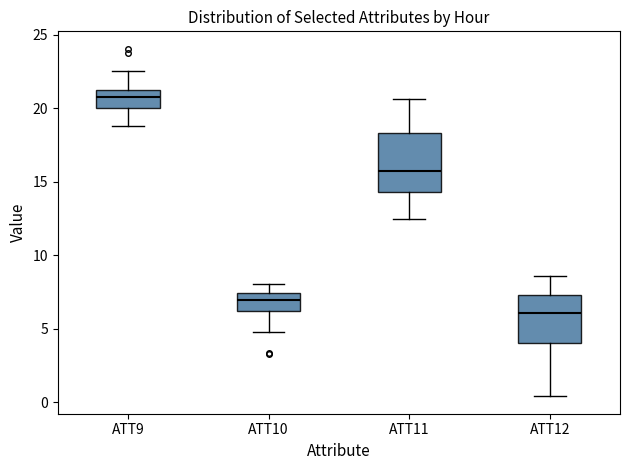

Reading left to right, transcribe this box plot: for each box, give where its median line is, the range the box spans, and where its two whiskers end, as read against the y-axis. The values are not printed on the chart, so give them approximately, as read against the axis.

ATT9: median 21.0 (inside the box), box 20.0 to 21.0, whiskers 19.0 to 22.5
ATT10: median 7.0, box 6.5 to 7.5, whiskers 5.0 to 8.0
ATT11: median 15.5, box 14.5 to 18.5, whiskers 12.5 to 20.5
ATT12: median 6.0, box 4.0 to 7.5, whiskers 0.5 to 8.5